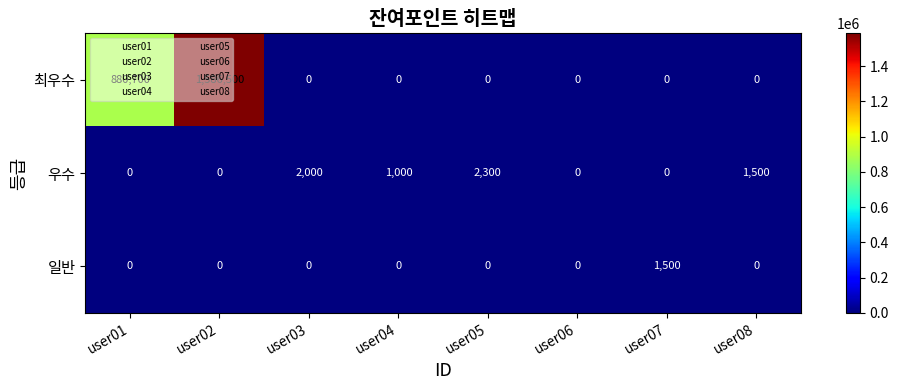

What is the difference between the maximum and minimum values in the 최우수 series?

1586500